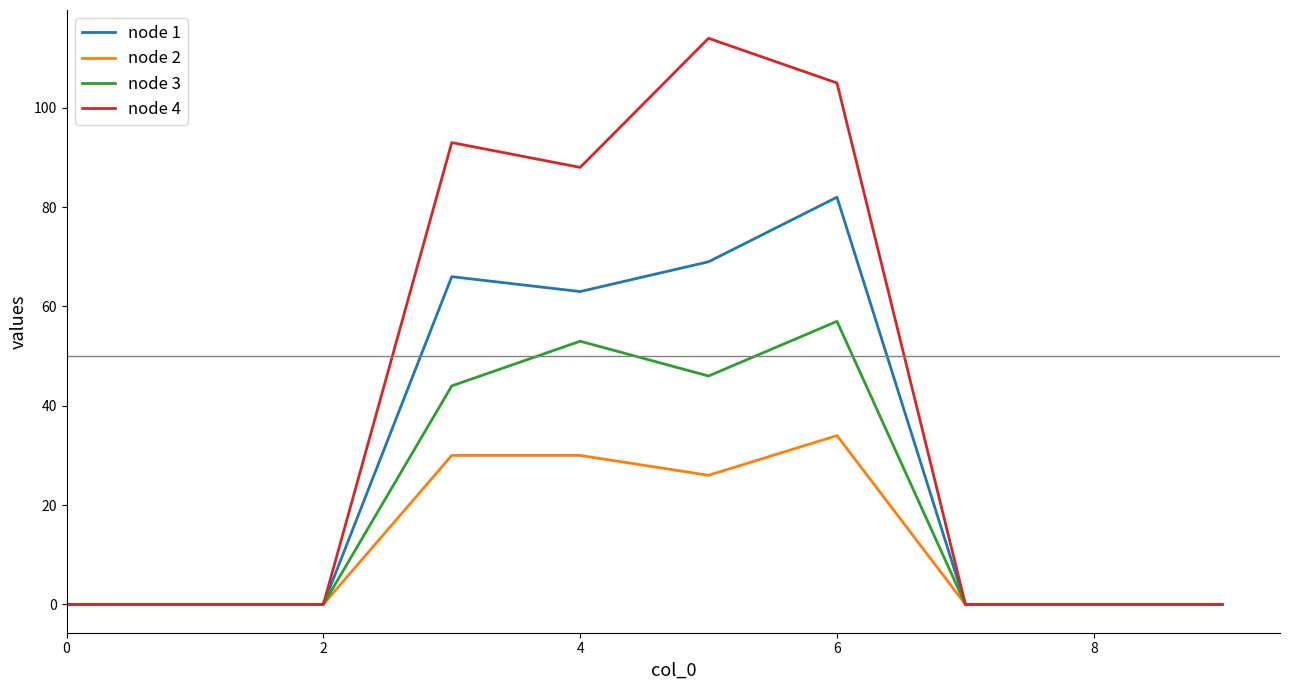

Which series has the largest total across all categories?

node 4